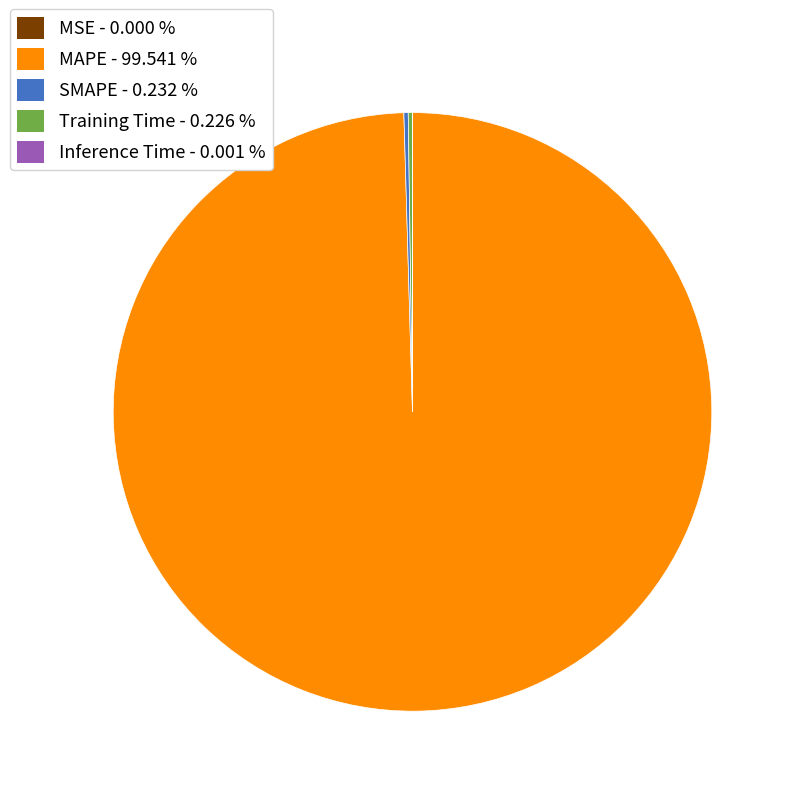

Which slice is the largest?

MAPE